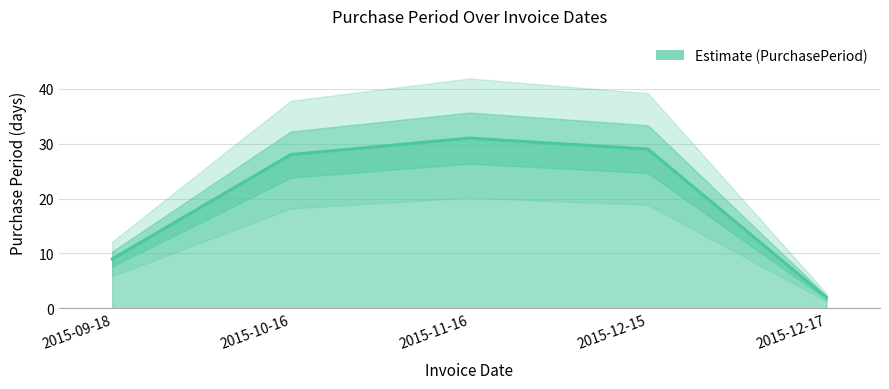

Rank the categories by value from highest to lowest.

2015-11-16, 2015-12-15, 2015-10-16, 2015-09-18, 2015-12-17